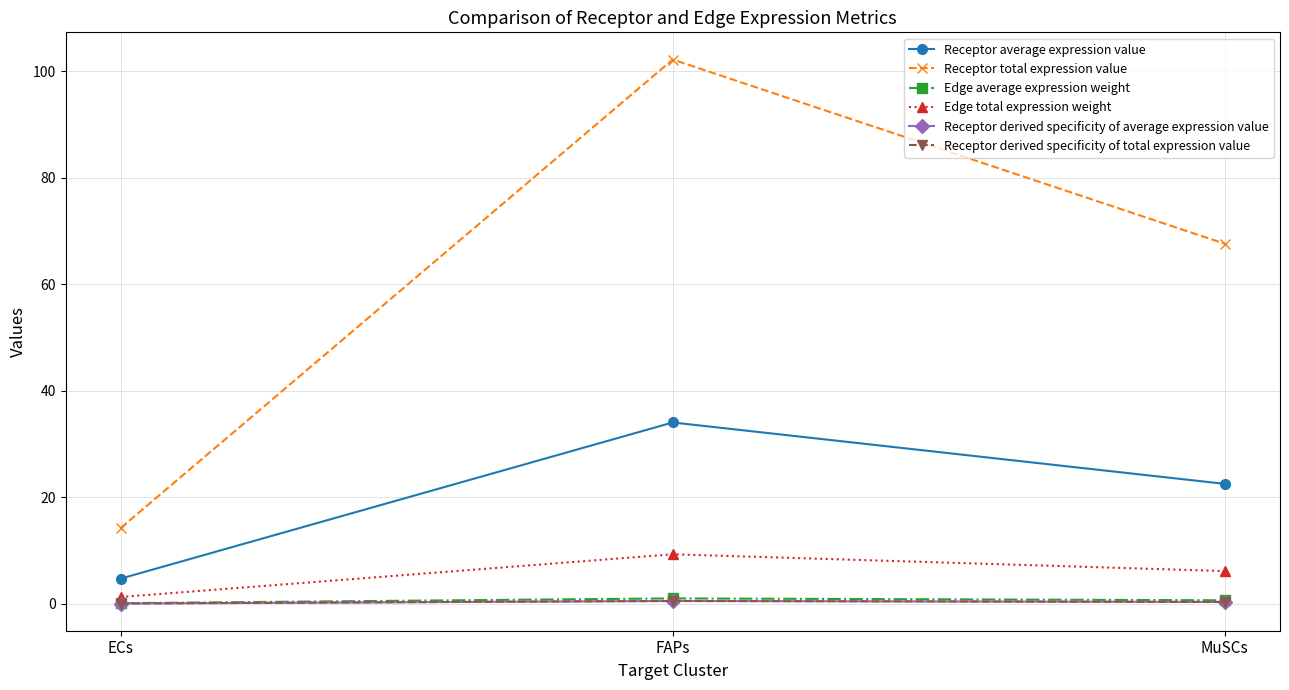

What is the sum of the Edge total expression weight values at MuSCs and FAPs?

15.5